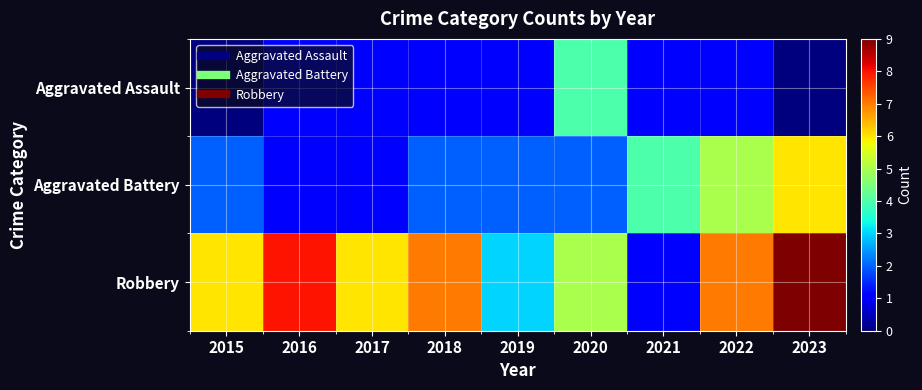

Between 2017 and 2019, which is larger?

2017